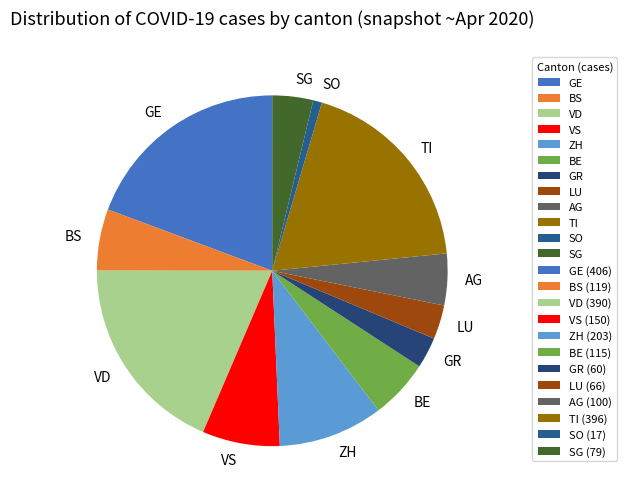

Which category has the smallest portion of the pie?

SO